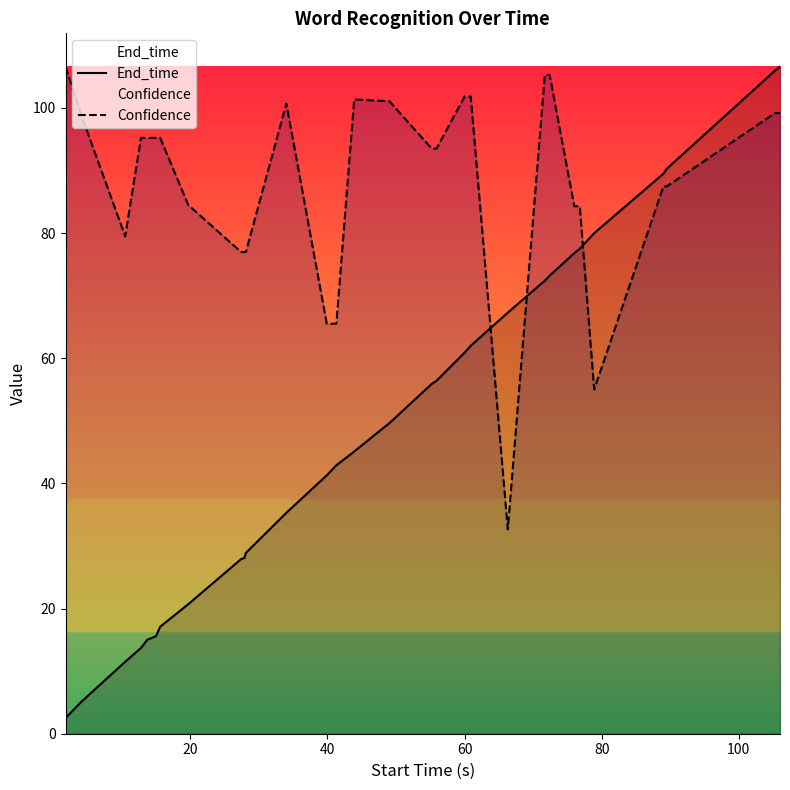

Which series has the largest total across all categories?

Confidence